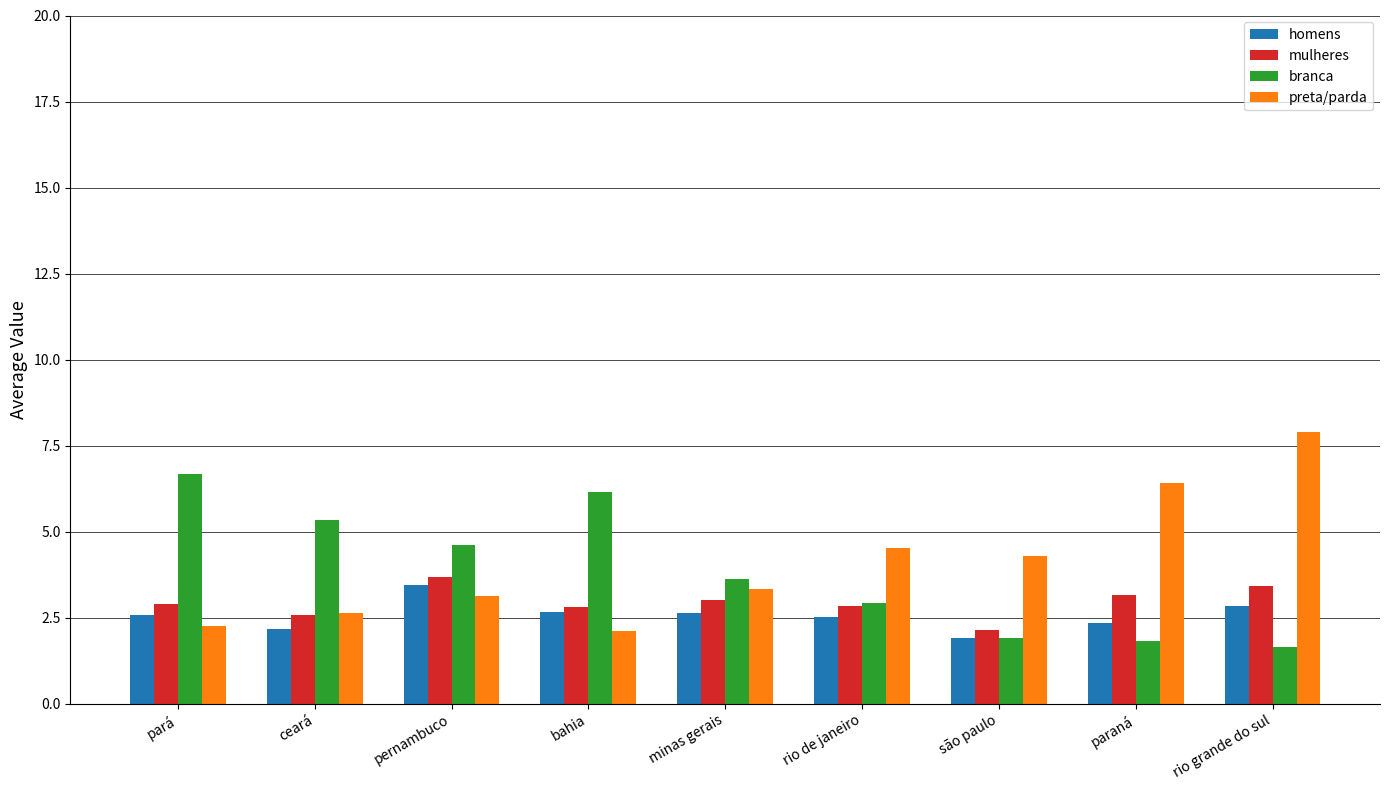

What position from the right is bahia?

6